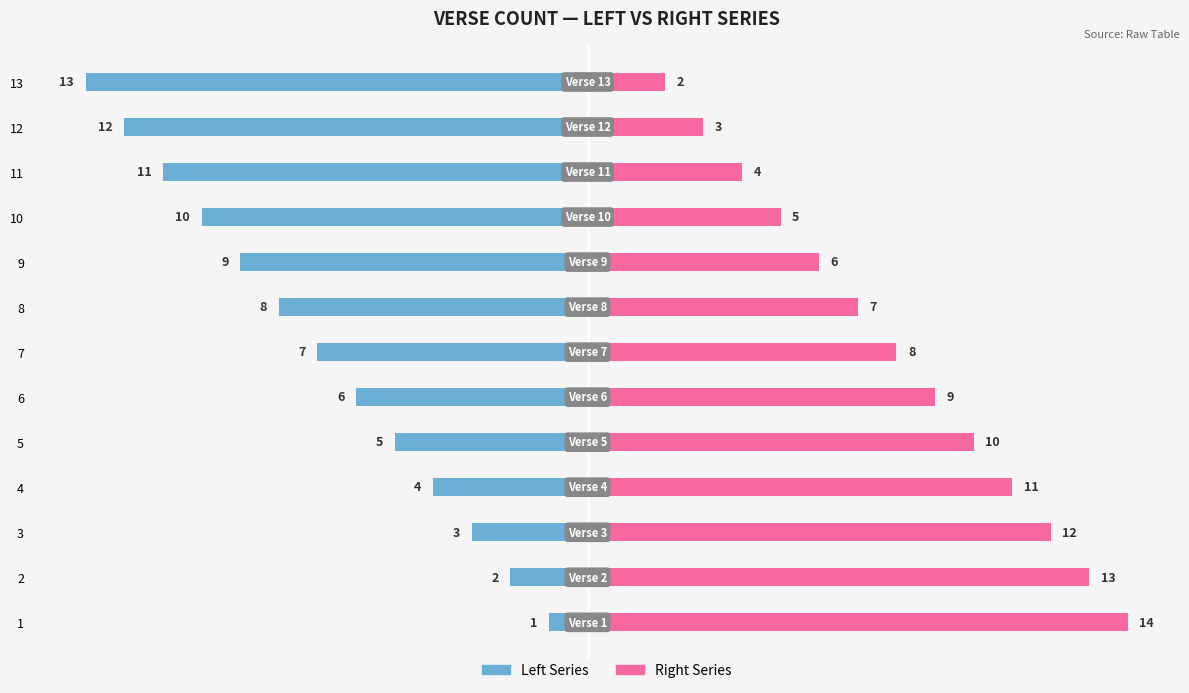

The value of Right Series at 6 is 3. True or false?

False